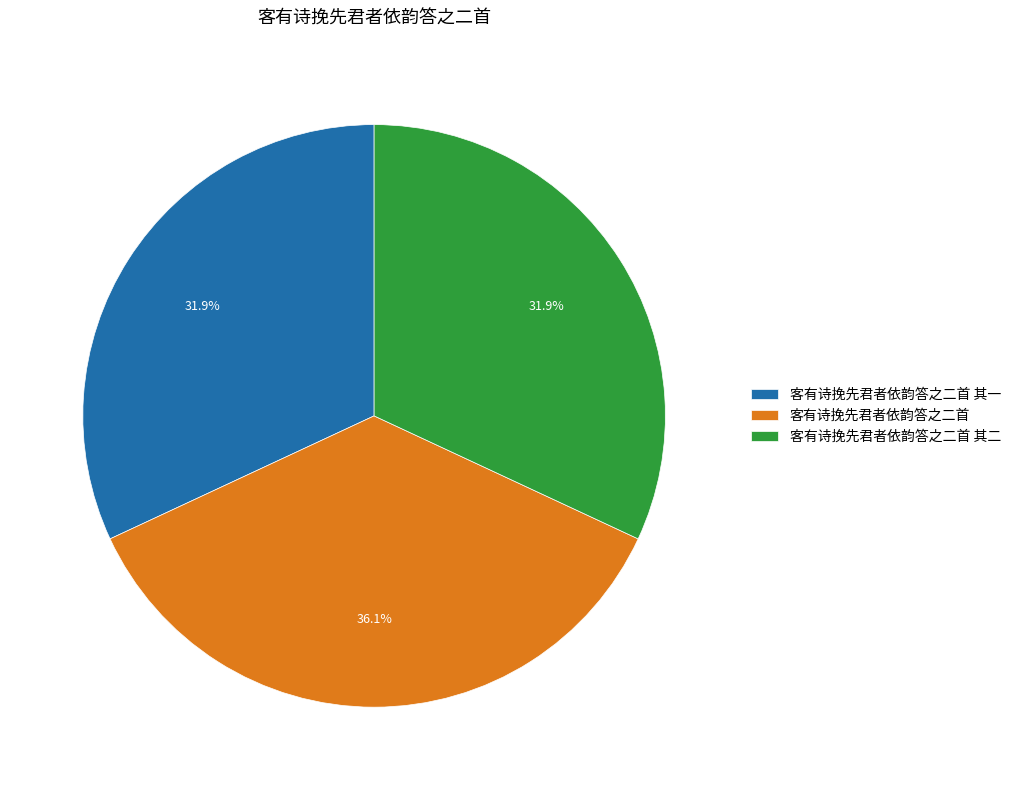

What percentage do 客有诗挽先君者依韵答之二首 其一 and 客有诗挽先君者依韵答之二首 together represent?

68.1%